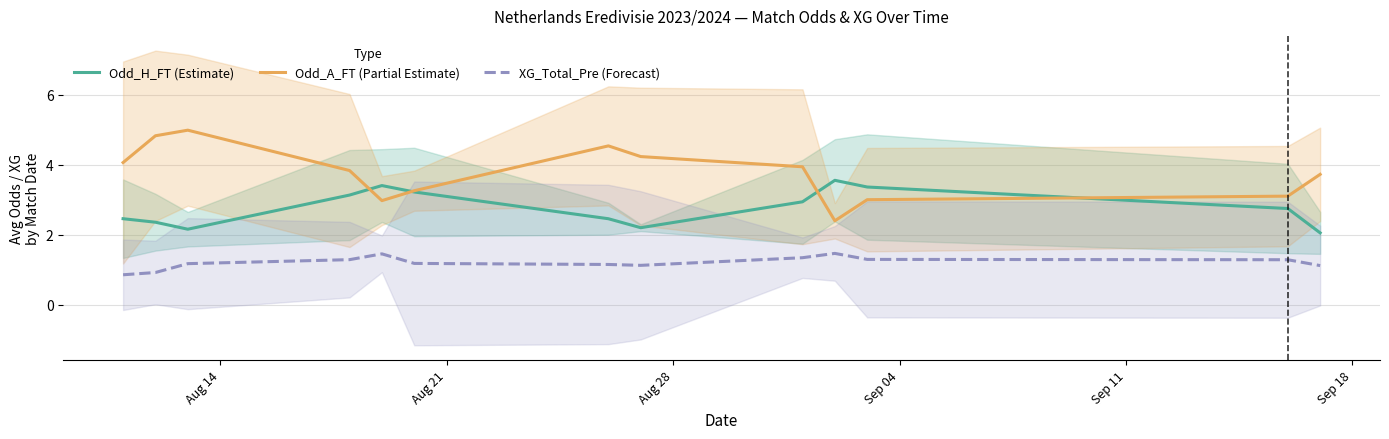

How many intersections are there between Odd_H_FT (Estimate) and Odd_A_FT (Partial Estimate)?

4